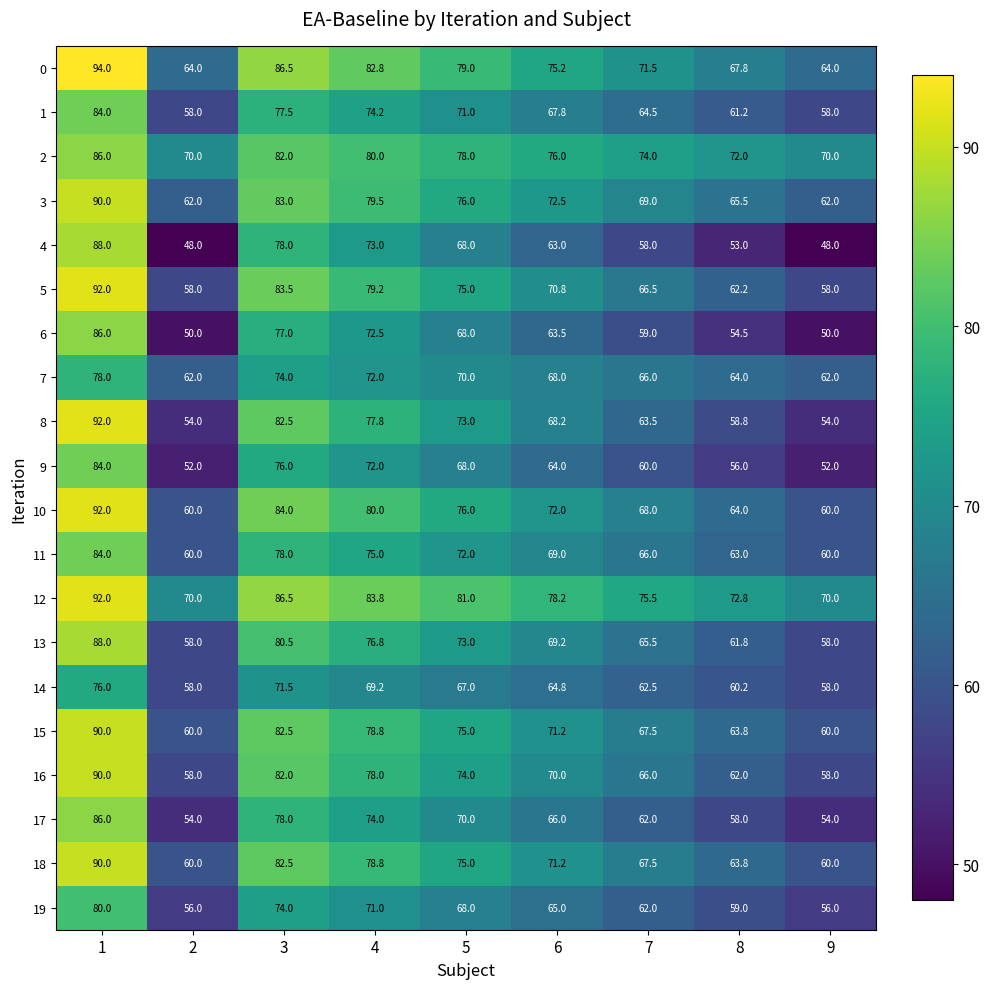

What is the difference between the highest and lowest values at 5?

14.0